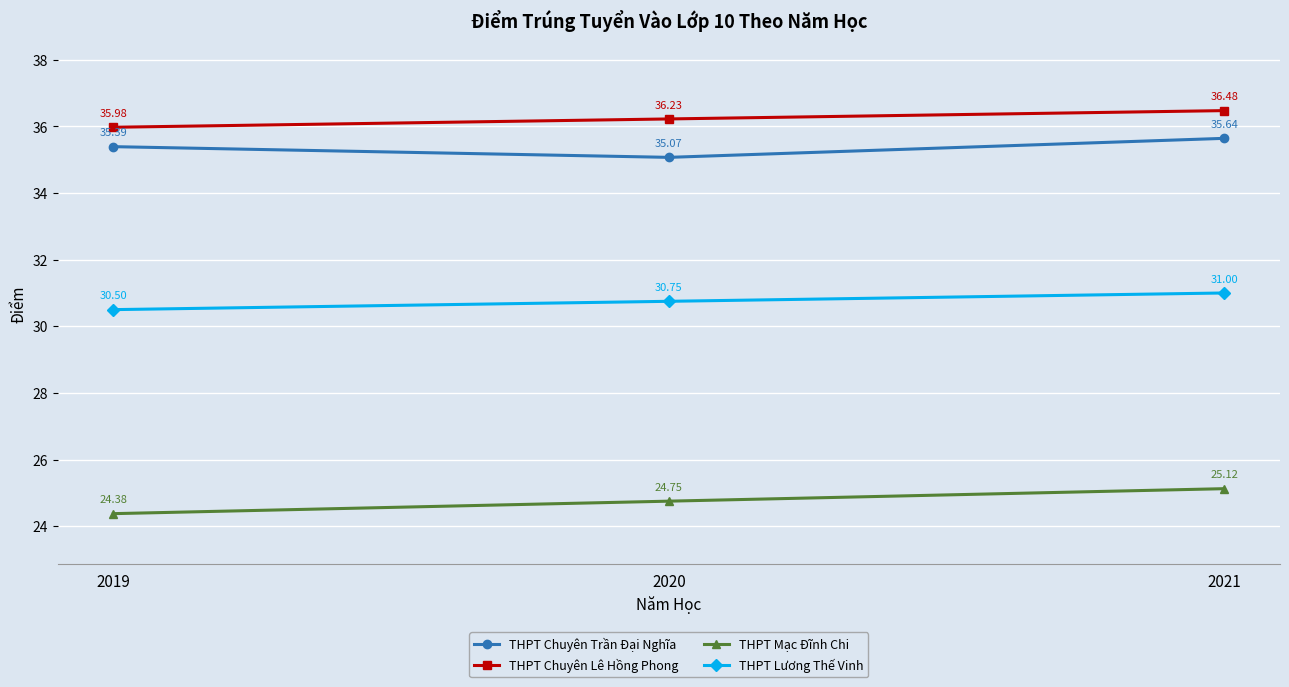

The THPT Lương Thế Vinh series shows 51.0 at 2020. True or false?

False